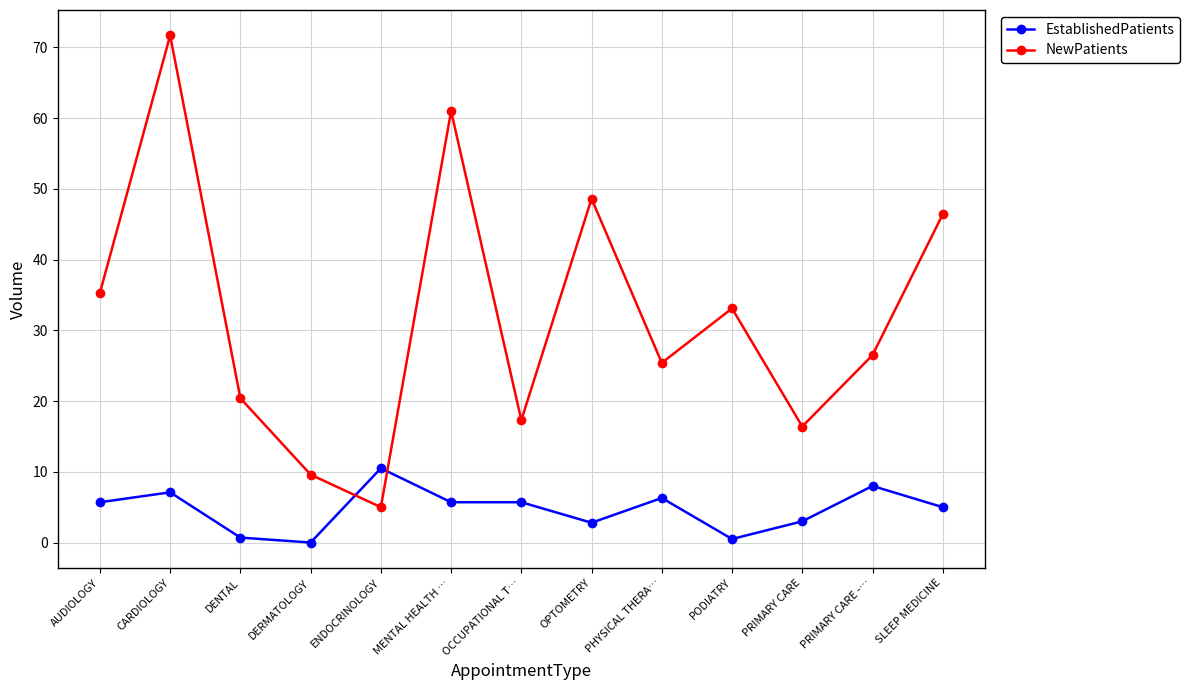

True or false: EstablishedPatients has more than 2 points higher than both neighbors.

True